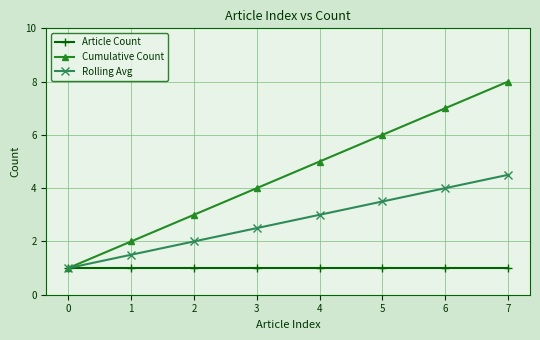

List the series in order of their overall mean, lowest first.

Article Count, Rolling Avg, Cumulative Count